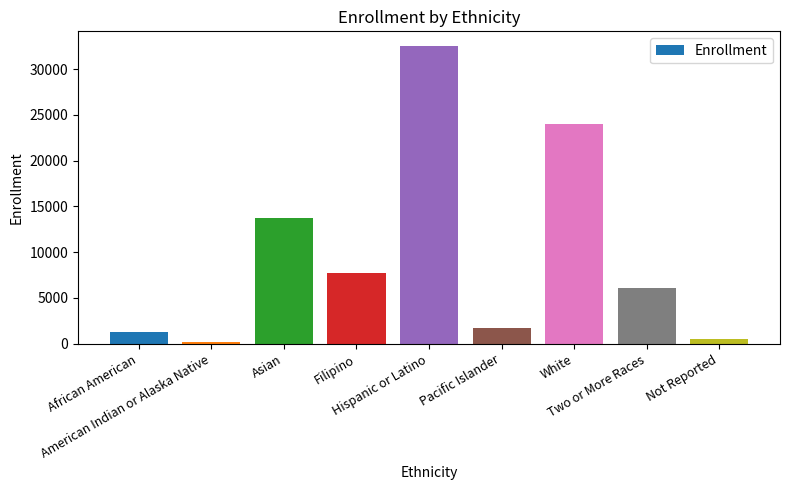

Rank the categories by value from highest to lowest.

Hispanic or Latino, White, Asian, Filipino, Two or More Races, Pacific Islander, African American, Not Reported, American Indian or Alaska Native